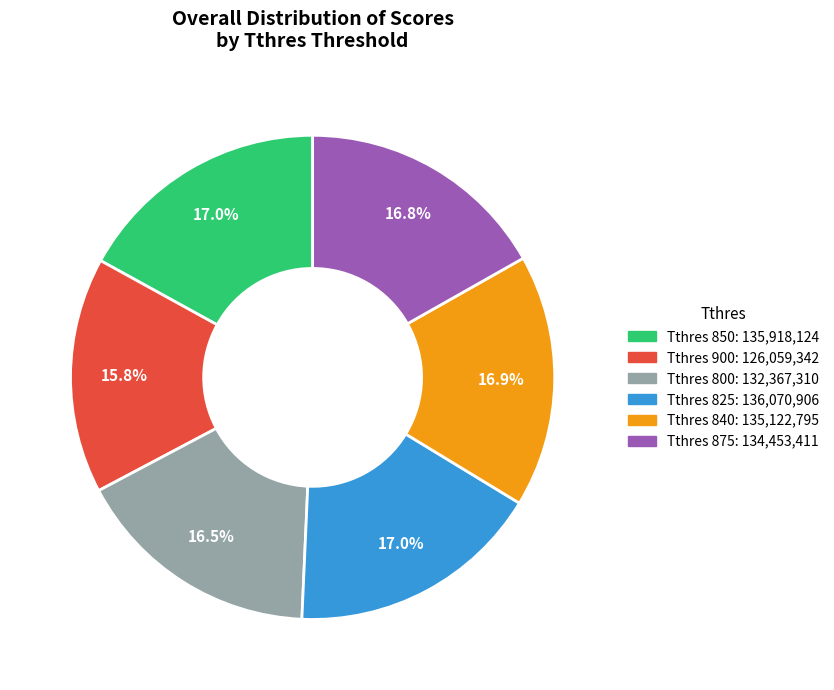

What is the smallest slice in the pie chart?

Tthres 900: 126,059,342